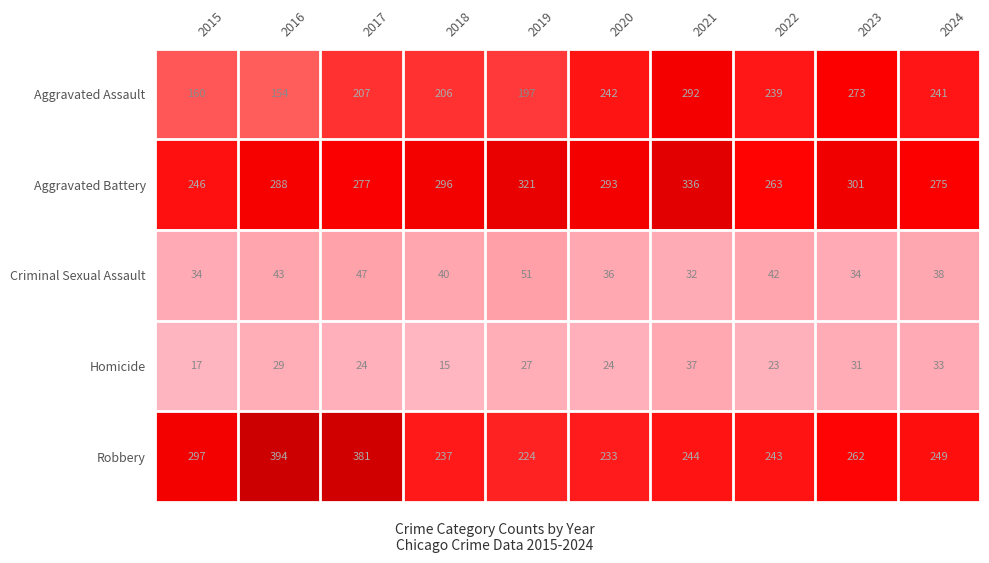

How many data points in Homicide are less than 27?

5